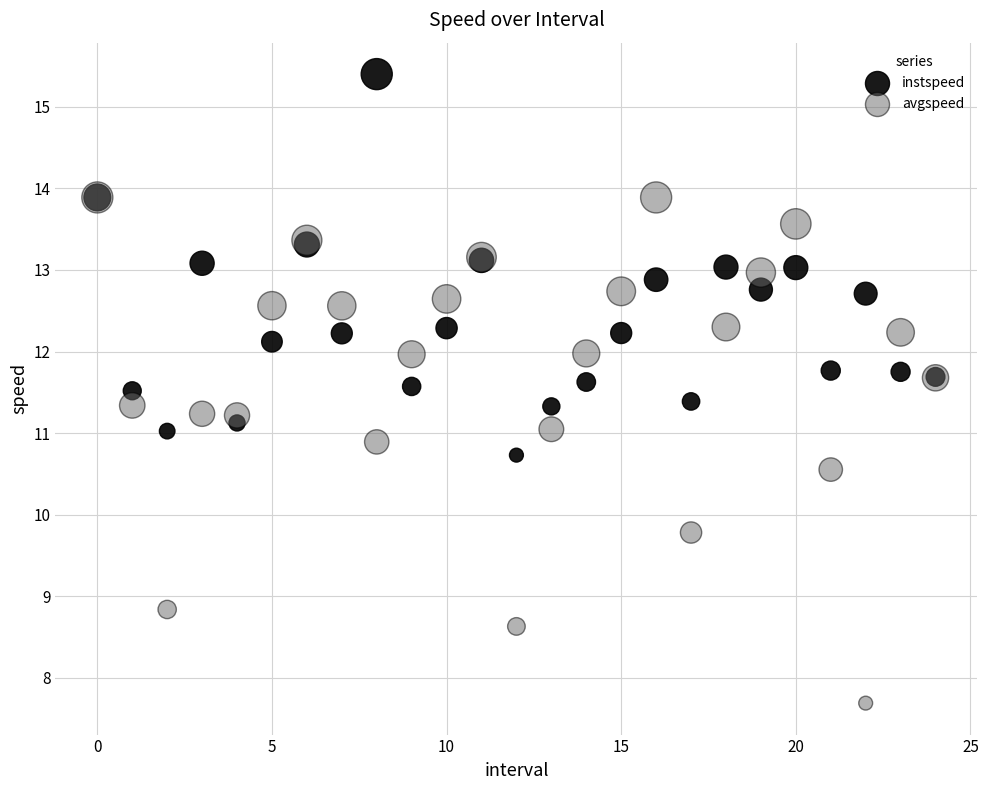

In the avgspeed series, what Y value is closest to 10?

9.8